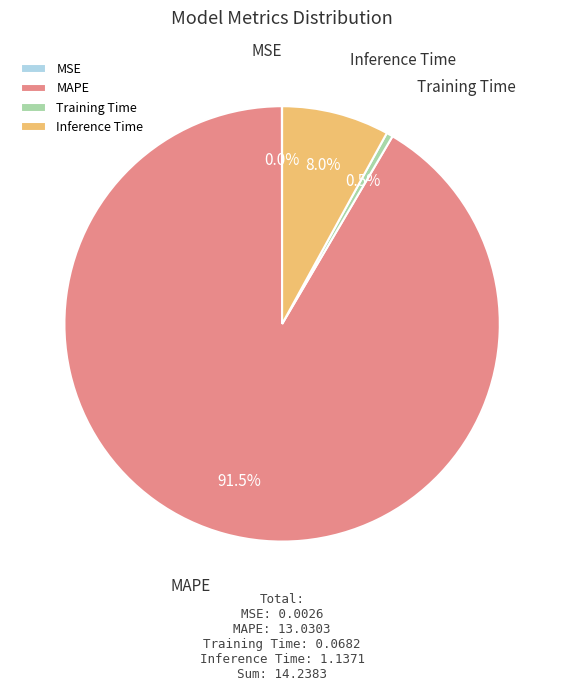

Is there a majority slice in this chart?

Yes